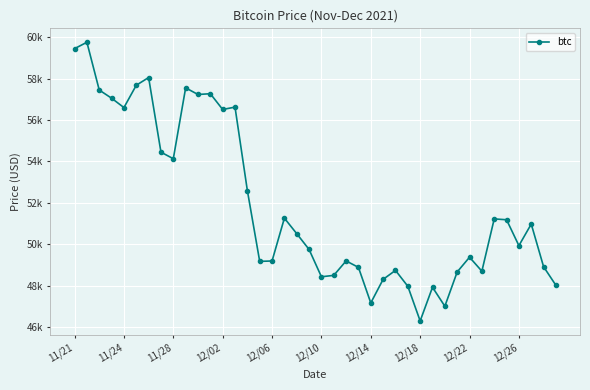

At which category does the data reach its first local valley?

11/24